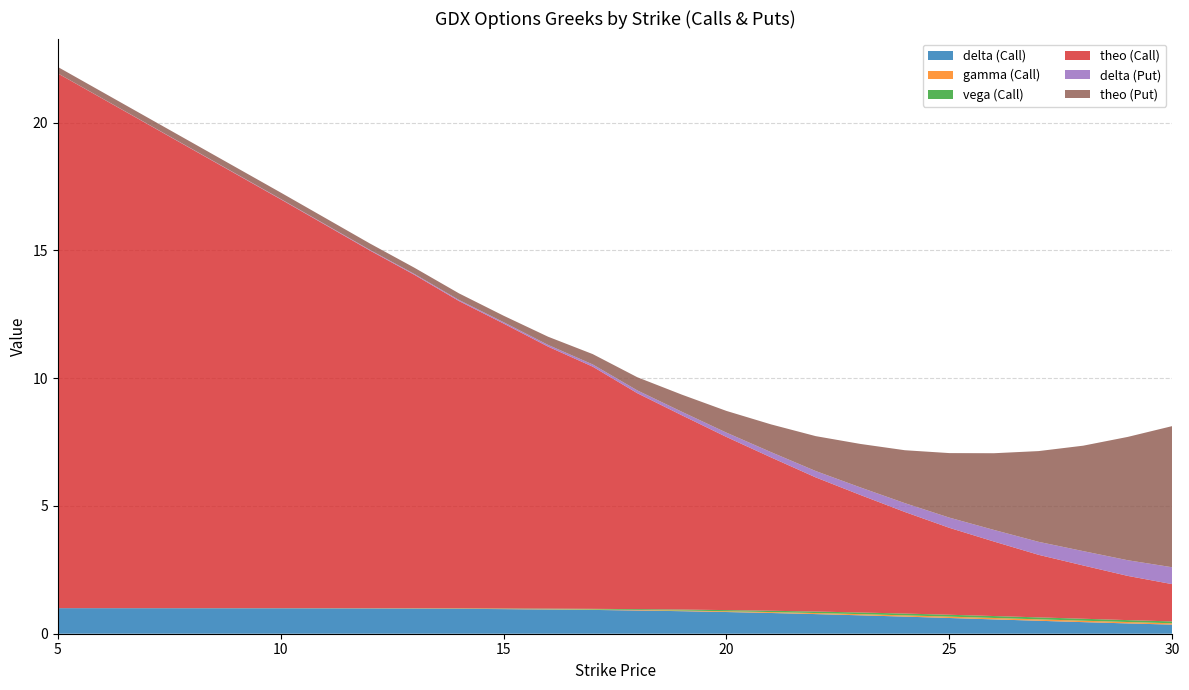

Reading left to right, extract all data points from this chart.

delta (Call): 1.0	1.0	1.0	1.0	1.0	1.0	1.0	0.9	0.9	0.9	0.9	0.8	0.8	0.8	0.7	0.7	0.6	0.6	0.5	0.5	0.4	0.4
gamma (Call): 0.0	0.0	0.0	0.0	0.0	0.0	0.0	0.0	0.0	0.0	0.0	0.0	0.0	0.0	0.0	0.0	0.1	0.1	0.1	0.1	0.1	0.1
vega (Call): 0.0	0.0	0.0	0.0	0.0	0.0	0.0	0.0	0.0	0.0	0.0	0.0	0.1	0.1	0.1	0.1	0.1	0.1	0.1	0.1	0.1	0.1
theo (Call): 20.9	16.0	15.0	14.0	13.0	12.0	11.2	10.3	9.5	8.4	7.6	6.8	6.0	5.2	4.6	4.0	3.4	2.9	2.4	2.1	1.7	1.5
delta (Put): 0.0	0.0	0.0	0.0	0.0	0.0	0.1	0.1	0.1	0.1	0.1	0.2	0.2	0.2	0.3	0.3	0.4	0.5	0.5	0.6	0.6	0.7
theo (Put): 0.2	0.2	0.2	0.2	0.2	0.3	0.3	0.3	0.4	0.5	0.7	0.8	1.1	1.4	1.7	2.1	2.5	3.0	3.5	4.1	4.8	5.5